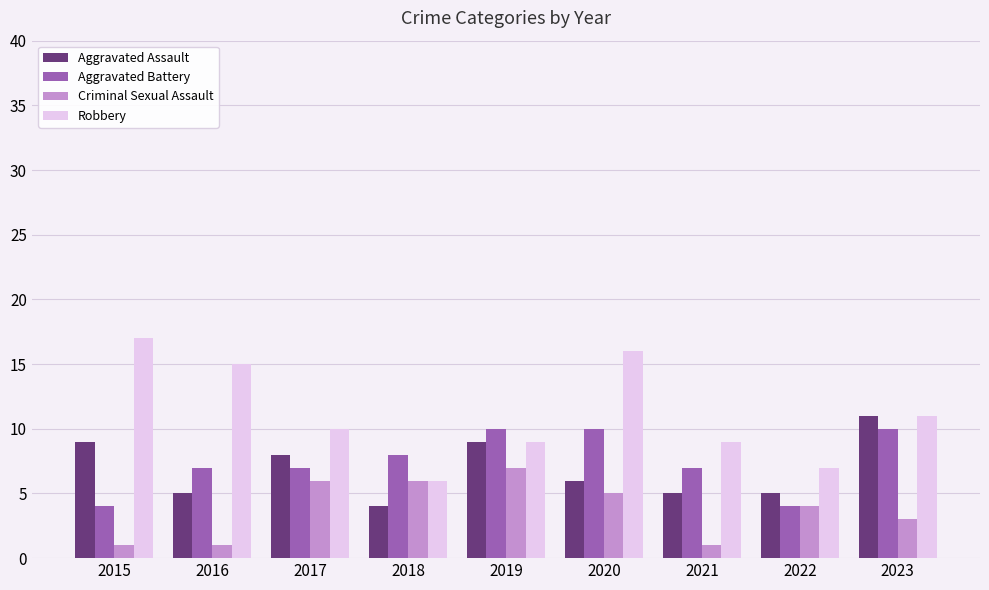

What is the spread (max minus min) of values at 2018?

4